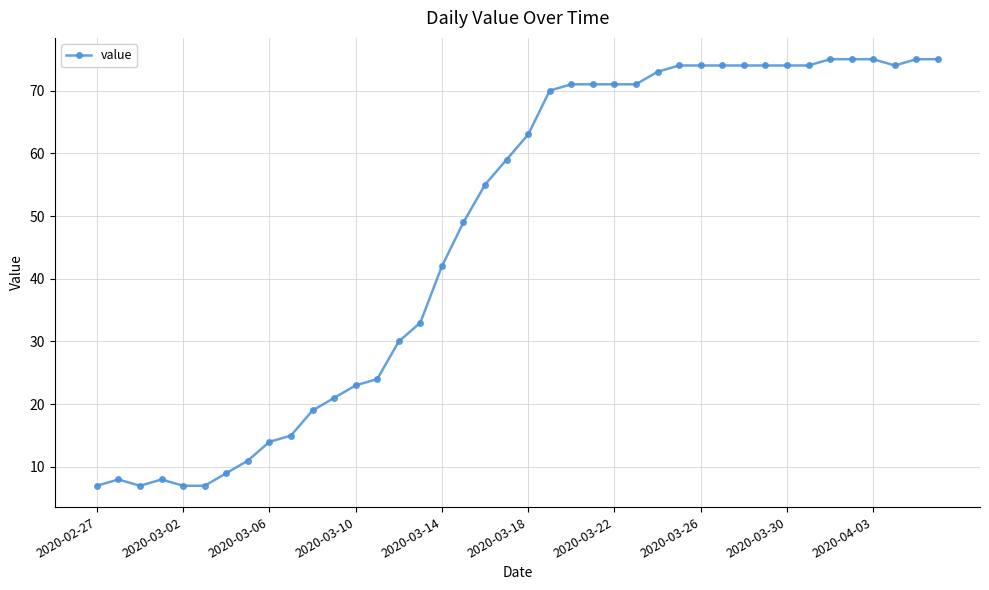

How many lines are shown in the chart?

1